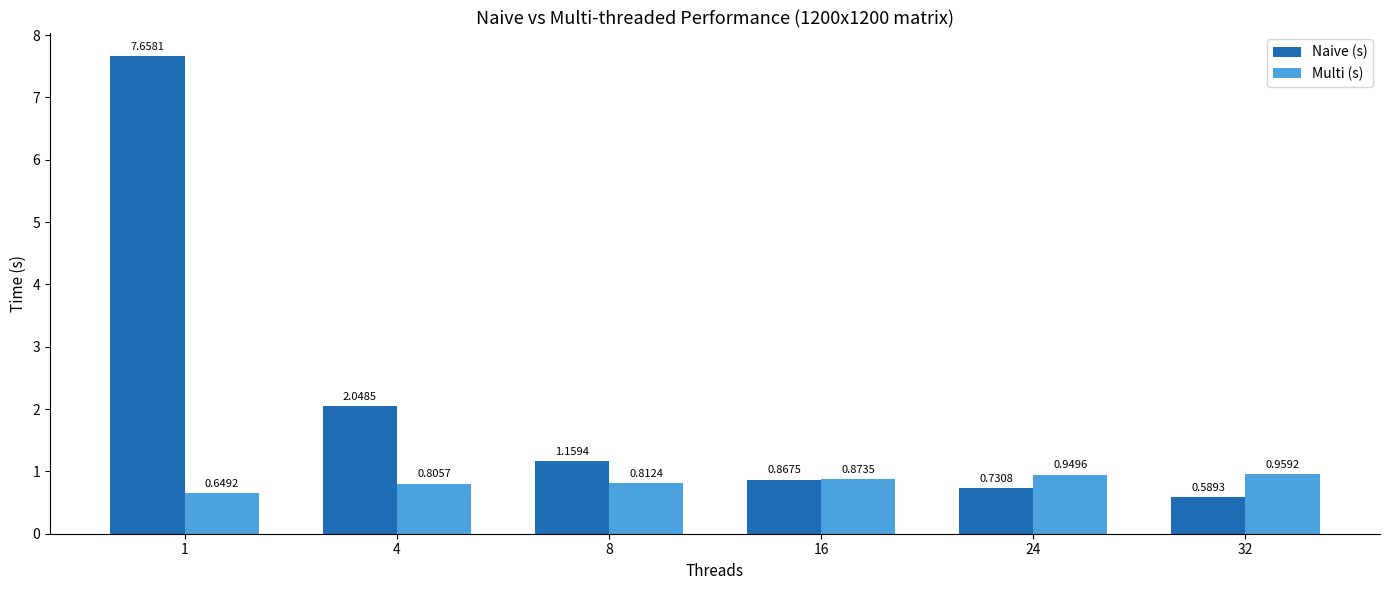

At 32, list the series in order from largest to smallest.

Multi (s), Naive (s)